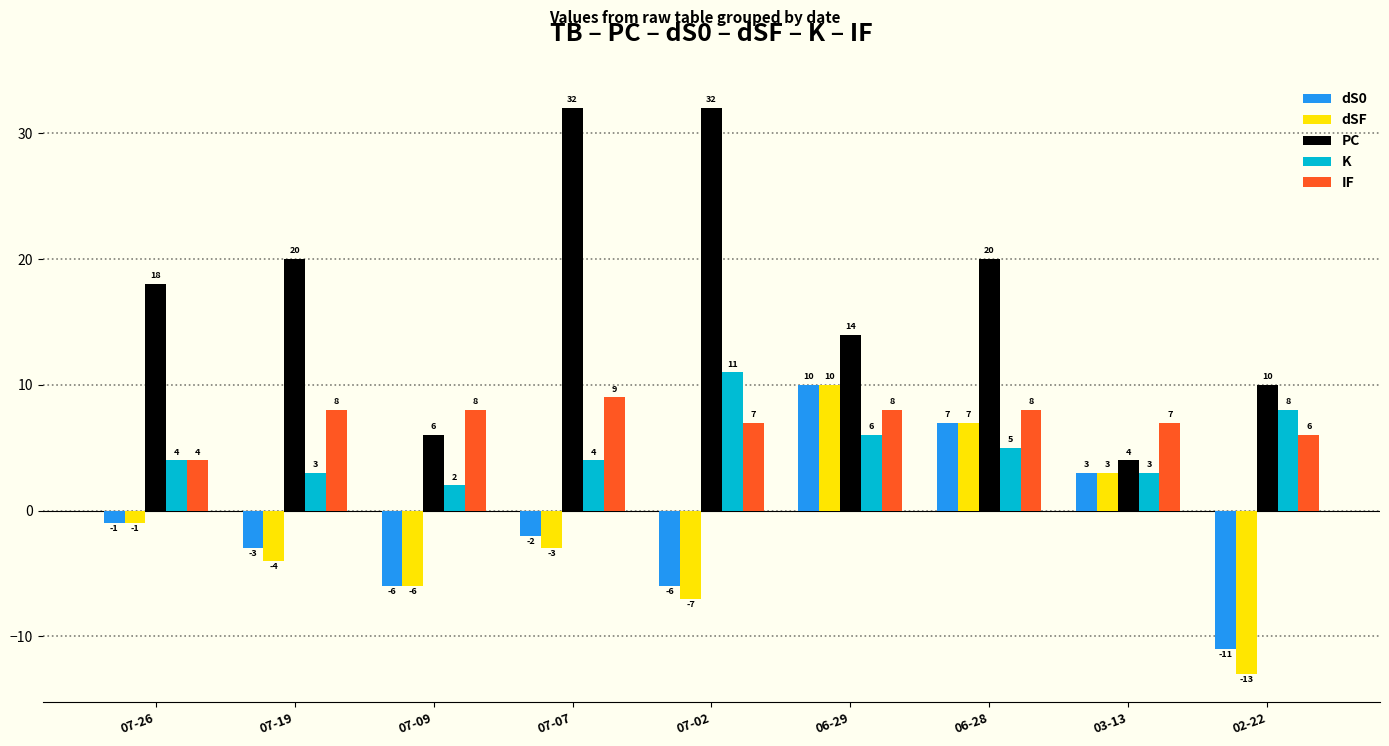

What is the spread (max minus min) of values at 02-22?

23